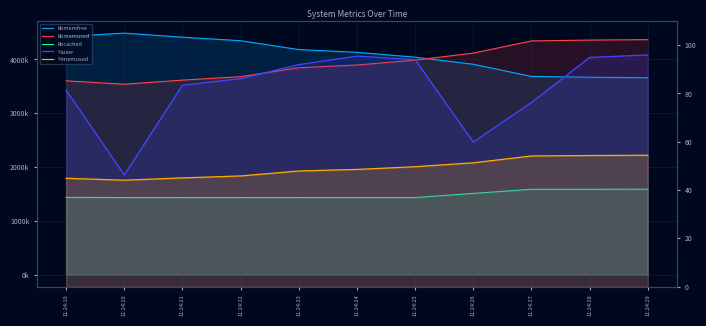

True or false: kbcached has more than 0 interior local peaks.

False